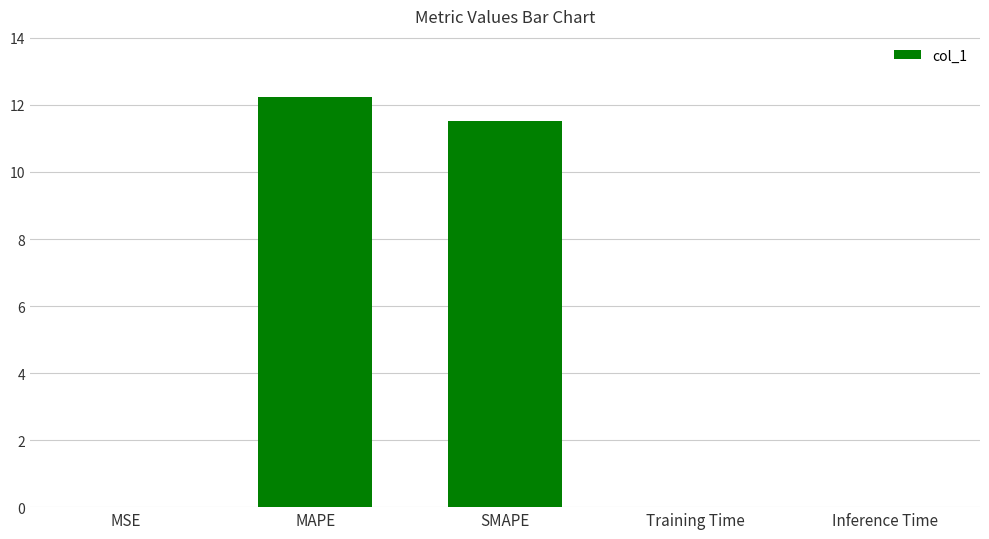

What is the average value?

4.8